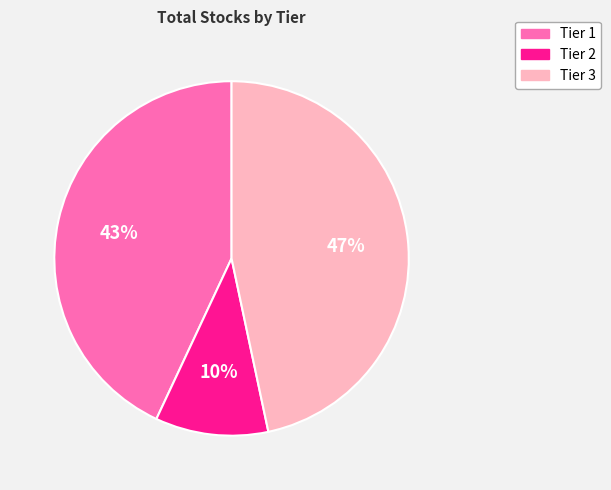

Rank the categories by value from lowest to highest.

Tier 2, Tier 1, Tier 3